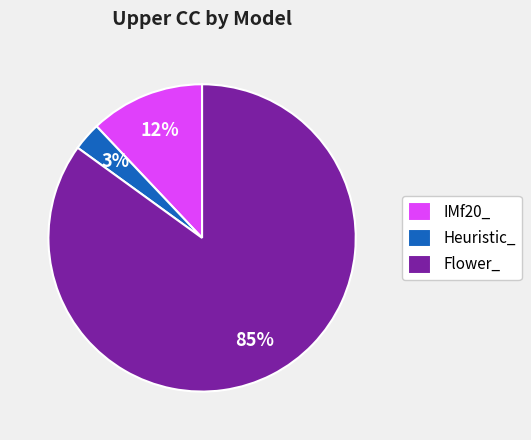

To the nearest percent, what percentage of the pie is IMf20_?

12%